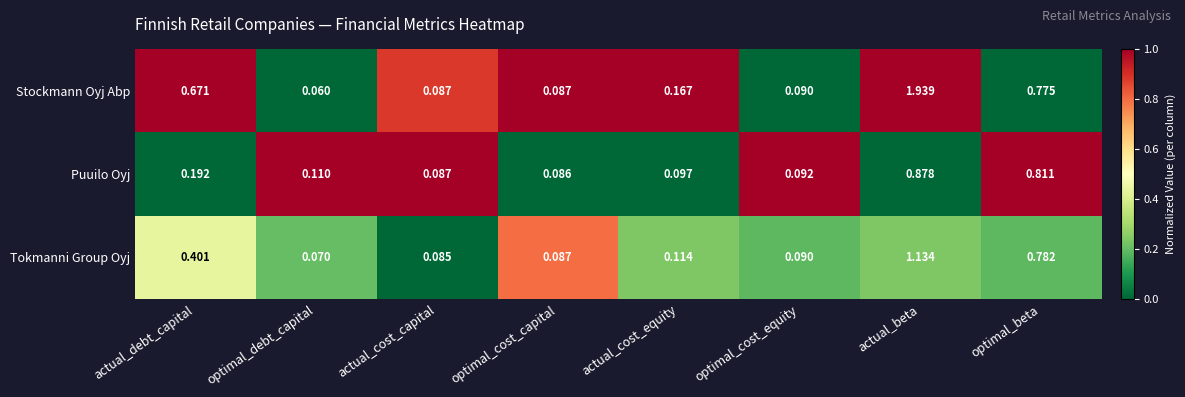

At which category is the sum across all series the highest?

actual_beta